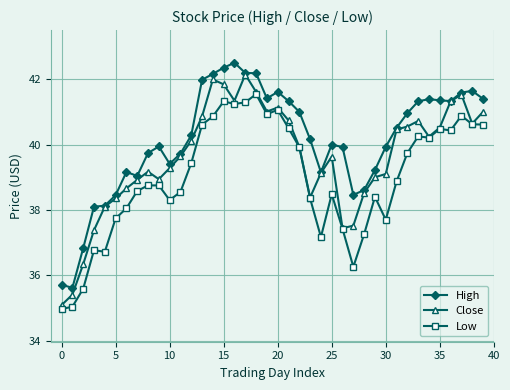

What are all the series names shown in the legend?

High, Close, Low